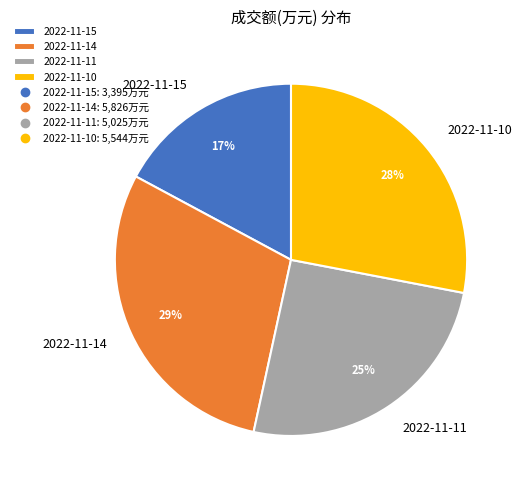

To the nearest percent, what is the difference between the largest and smallest slice percentages?

12%